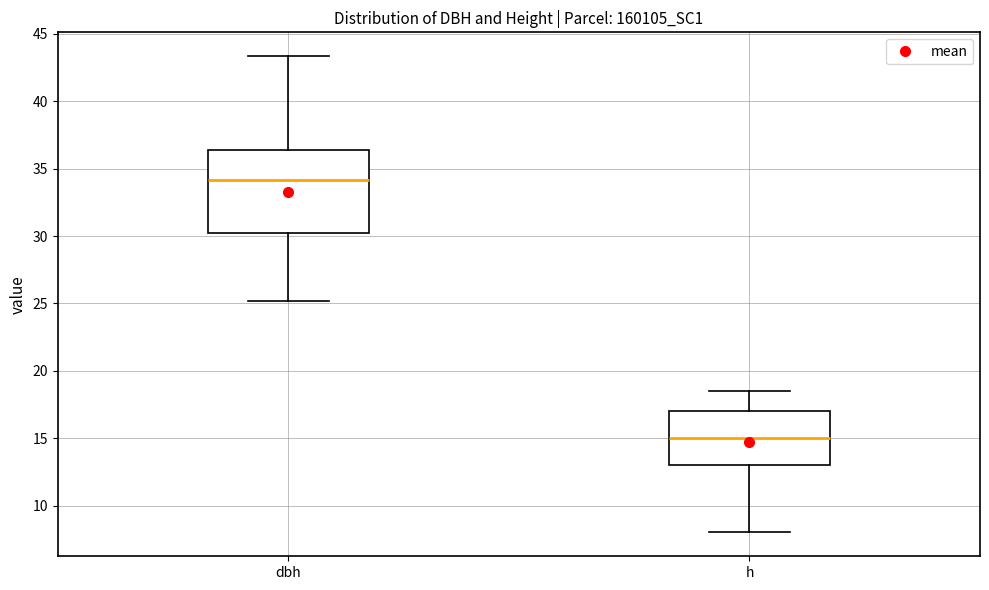

Reading left to right, transcribe this box plot: for each box, give where its median line is, the range the box spans, and where its two whiskers end, as read against the y-axis. The values are not printed on the chart, so give them approximately, as read against the axis.

dbh: median 34.0, box 30.5 to 36.5, whiskers 25.0 to 43.5
h: median 15.0, box 13.0 to 17.0, whiskers 8.0 to 18.5